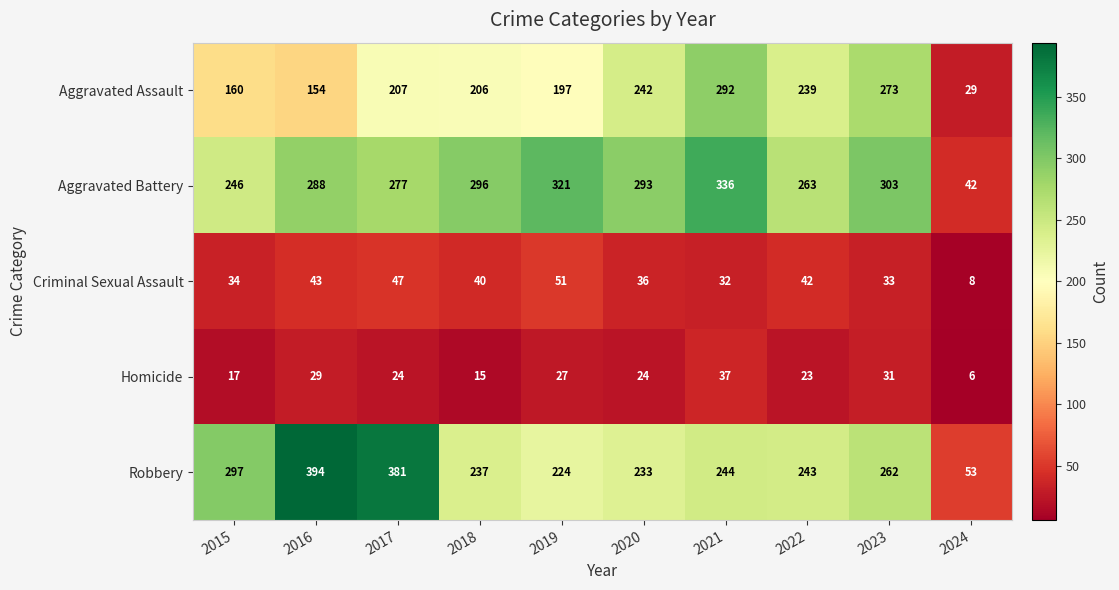

What is the average value of the Aggravated Assault series?

200